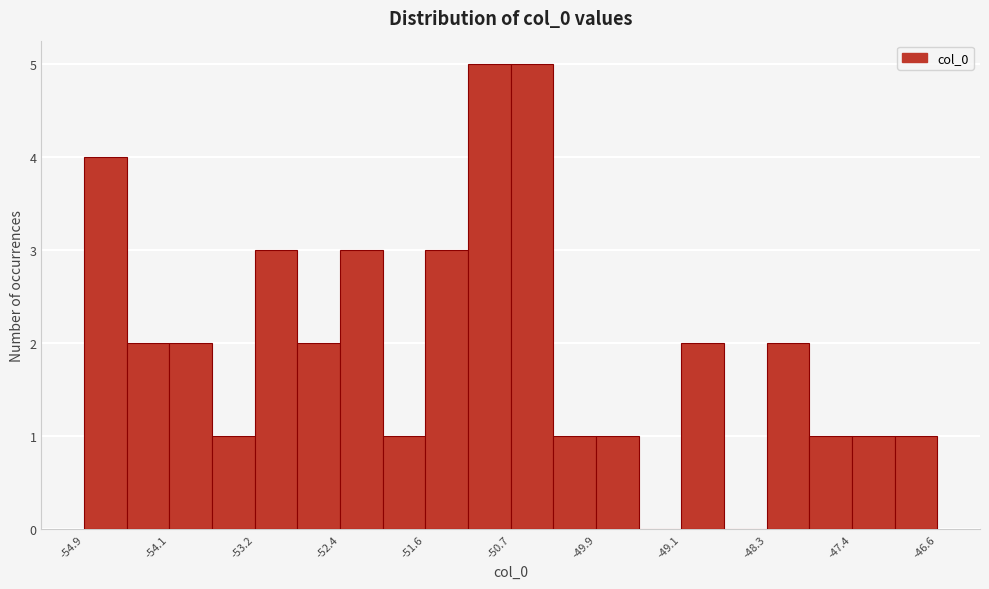

Reading left to right, list every bar in this chart as the range it spans on the x-axis followed by its height. Neither the bar edges nor the heights are printed on the chart, so give them approximately, as read against the axes.

-54.9 to -54.5: 4
-54.5 to -54.1: 2
-54.1 to -53.6: 2
-53.6 to -53.2: 1
-53.2 to -52.8: 3
-52.8 to -52.4: 2
-52.4 to -52.0: 3
-52.0 to -51.6: 1
-51.6 to -51.2: 3
-51.2 to -50.7: 5
-50.7 to -50.3: 5
-50.3 to -49.9: 1
-49.9 to -49.5: 1
-49.5 to -49.1: 0
-49.1 to -48.7: 2
-48.7 to -48.3: 0
-48.3 to -47.9: 2
-47.9 to -47.4: 1
-47.4 to -47.0: 1
-47.0 to -46.6: 1